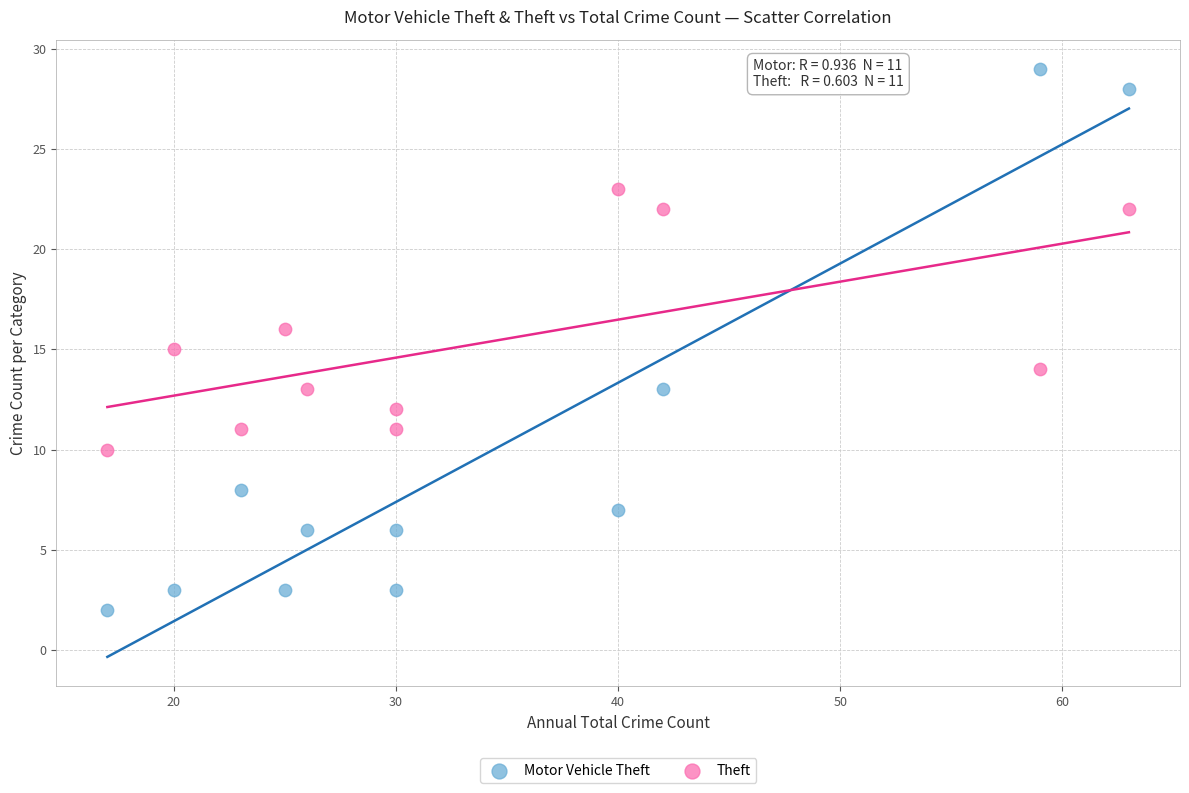

Which series contains the lowest Y value?

Motor Vehicle Theft